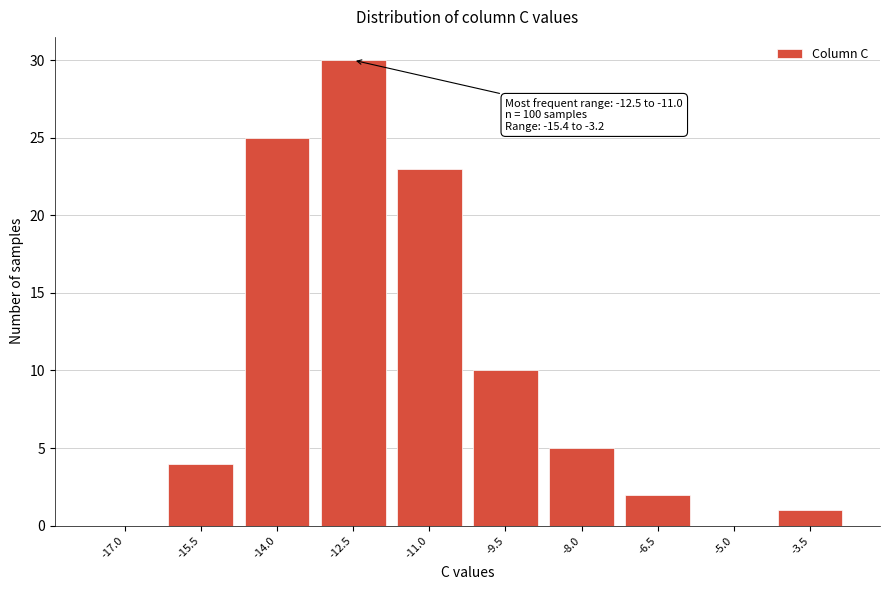

Reading left to right, list all the values displayed in this chart.

-17.0=0	-15.5=4	-14.0=25	-12.5=30	-11.0=23	-9.5=10	-8.0=5	-6.5=2	-5.0=0	-3.5=1